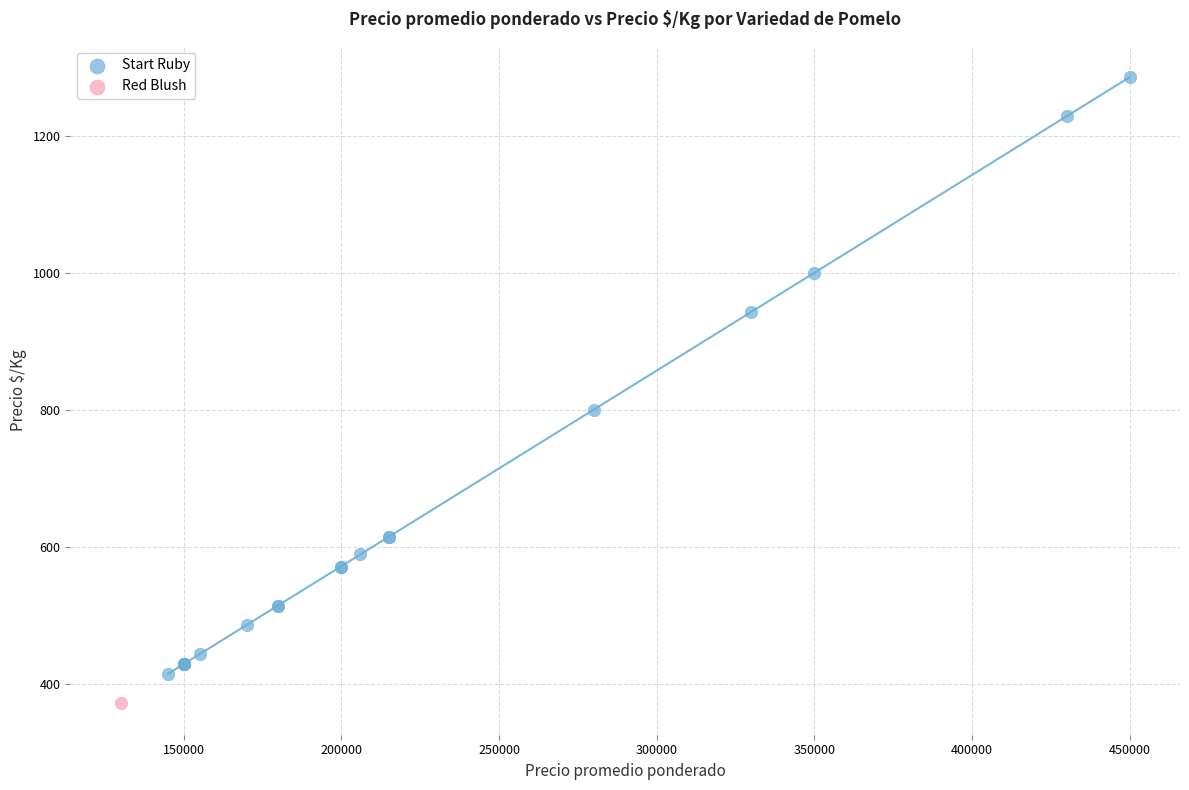

What are all the series names shown in the legend?

Start Ruby, Red Blush